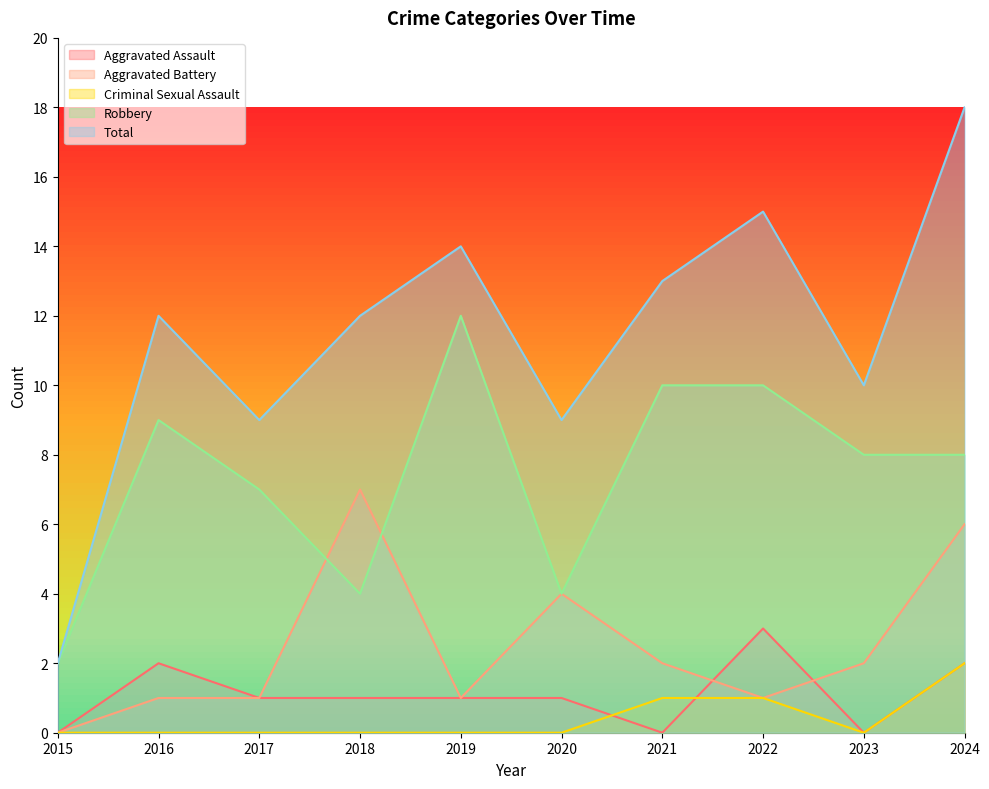

What is the difference between the maximum and minimum values in the Criminal Sexual Assault series?

2